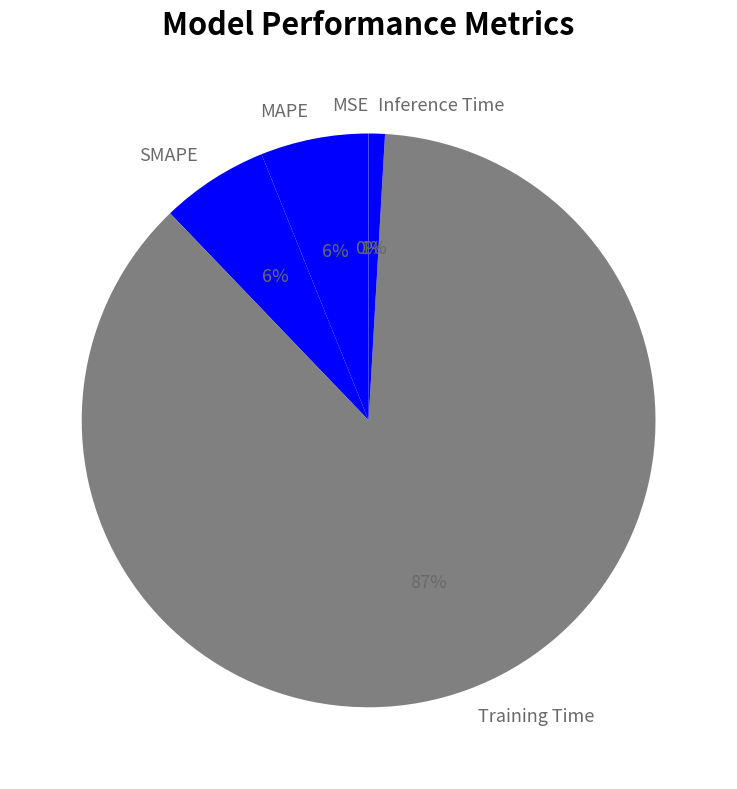

What is the largest slice in the pie chart?

Training Time